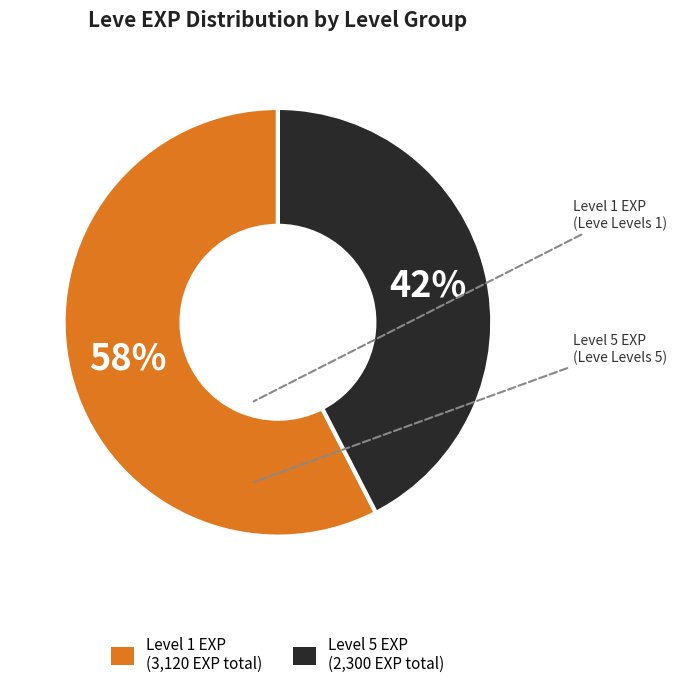

Does any single category account for the majority?

Yes